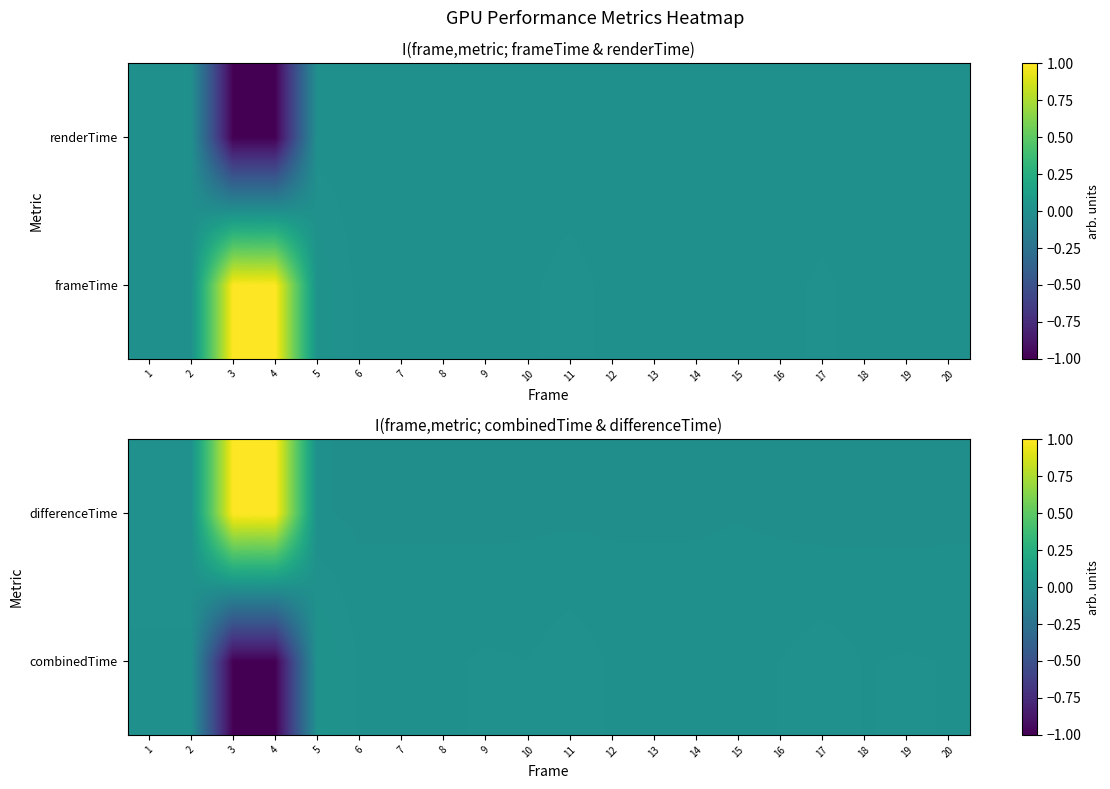

How many values in the combinedTime series are below 0?

2